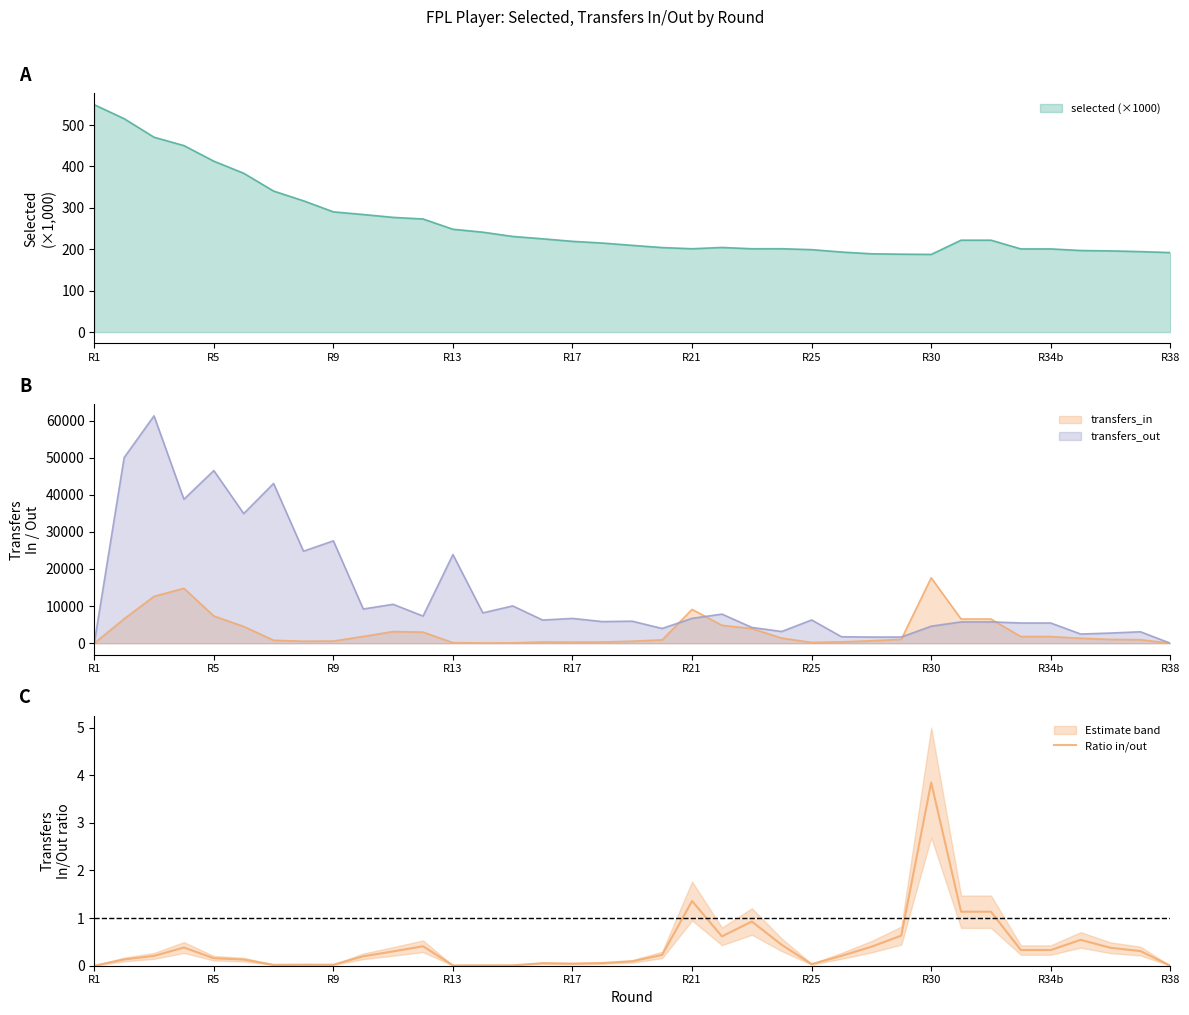

Which has a higher value, 18 or 34?

34